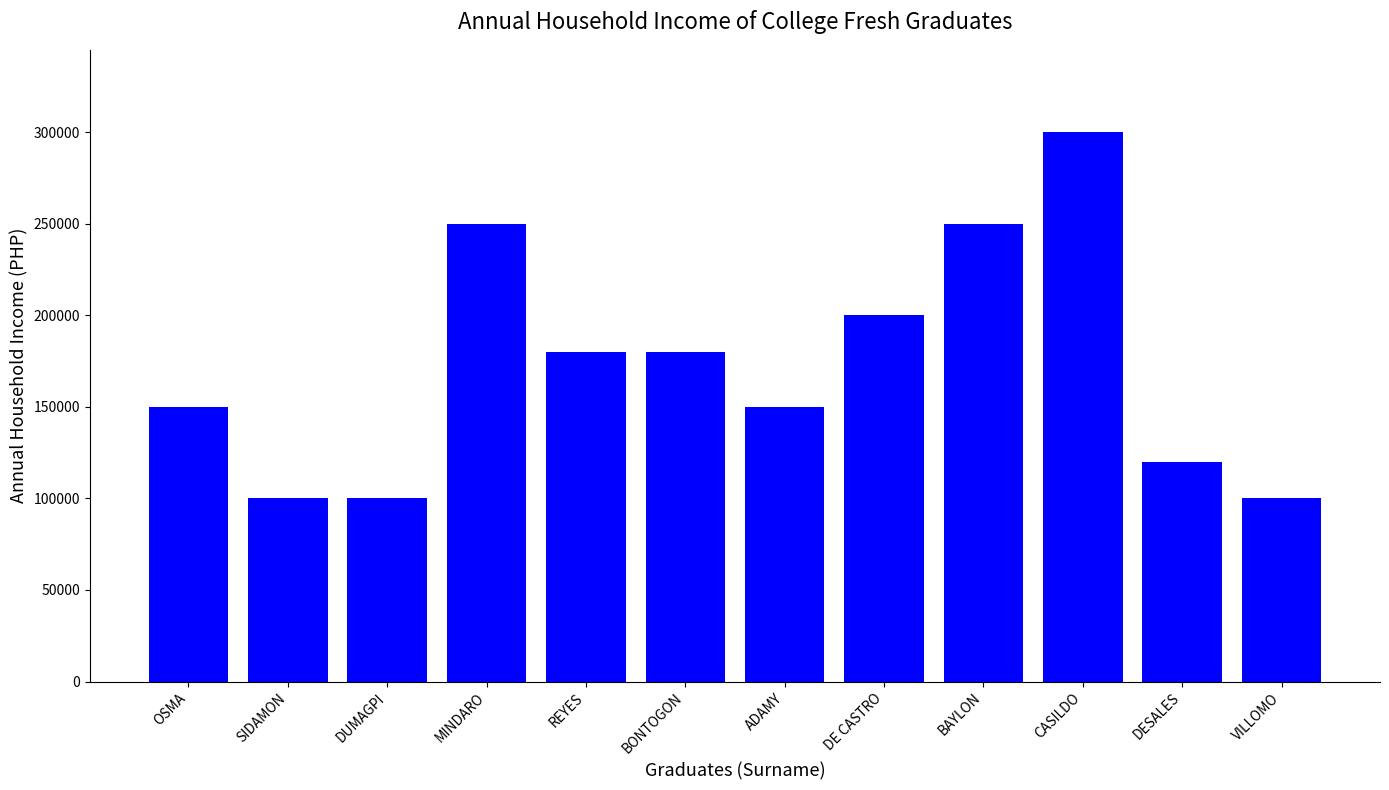

Are the bars grouped side by side (vs. stacked)?

No